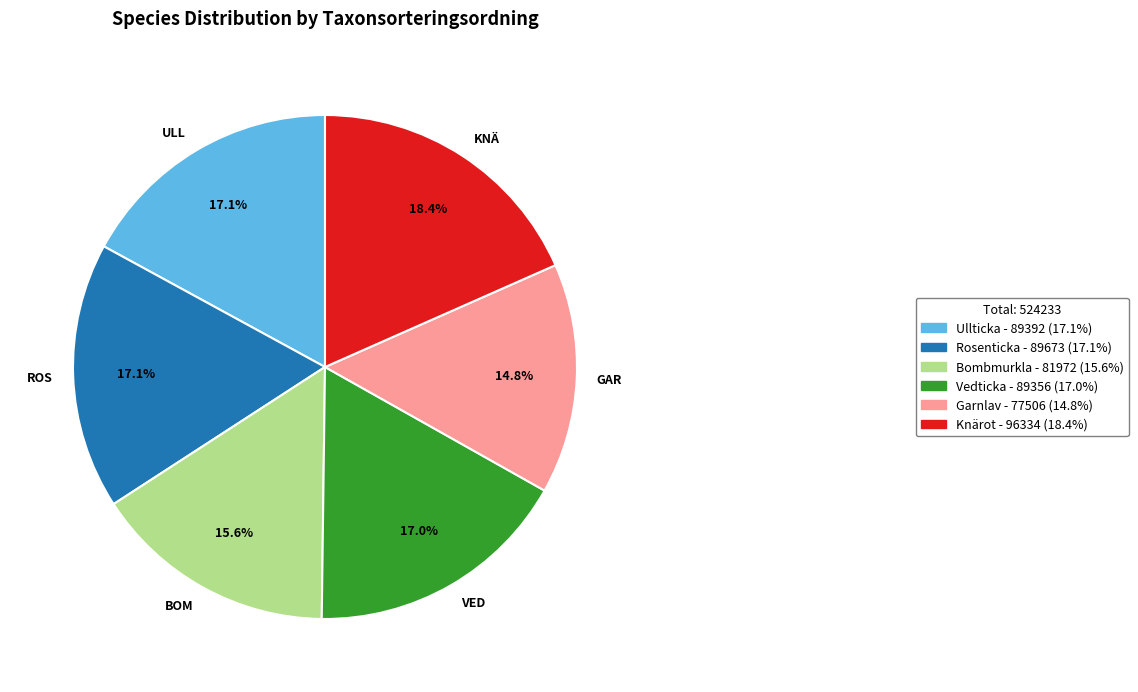

Approximately how many times larger is the value at KNÄ compared to ULL?

1.1